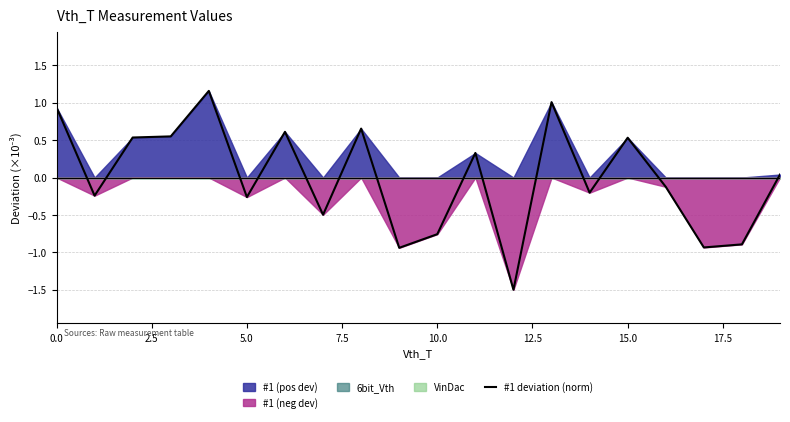

How many data points are less than 0?

10